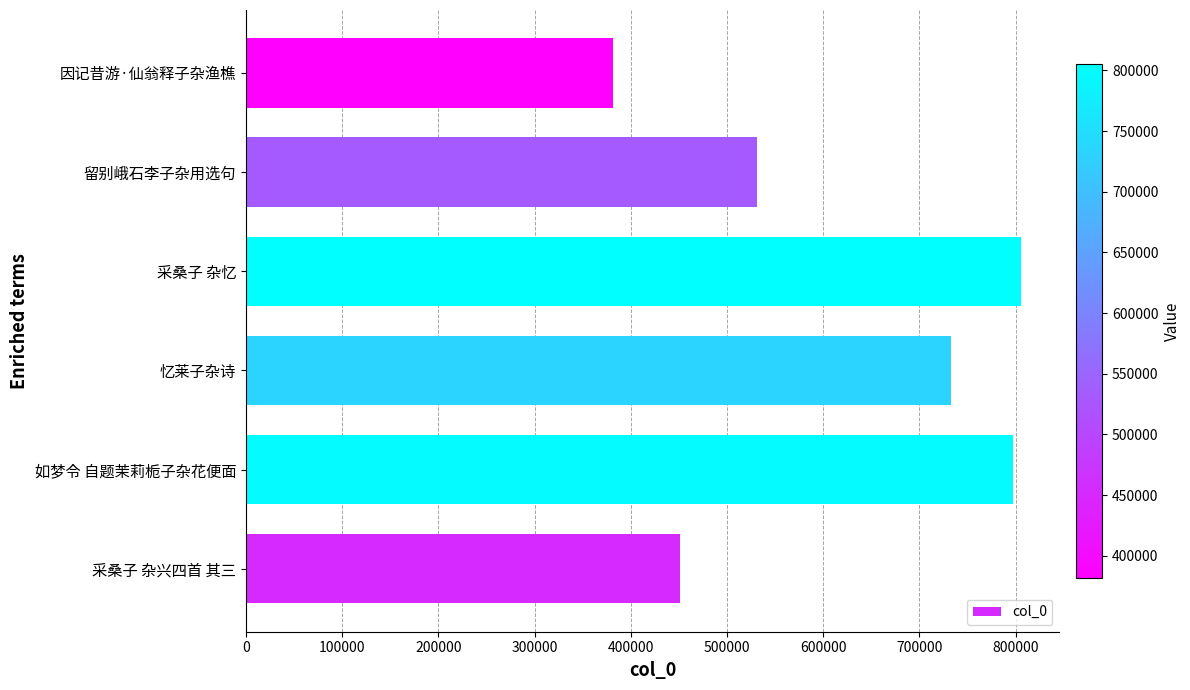

How many bars are there in total?

6